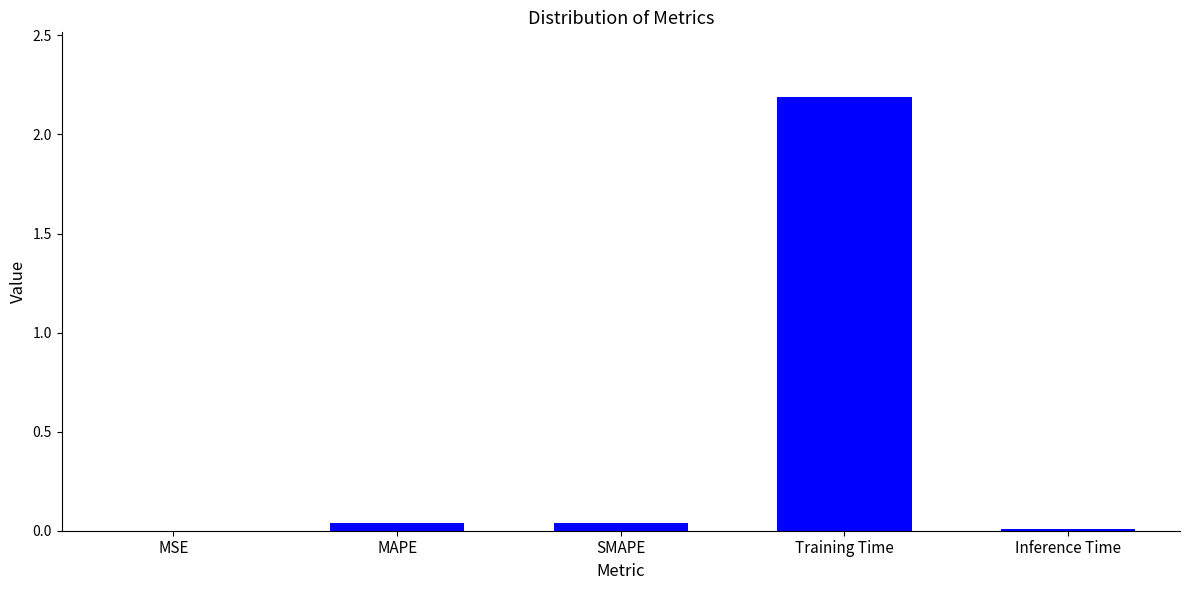

Is it true that the value at MSE is 0.0?

True